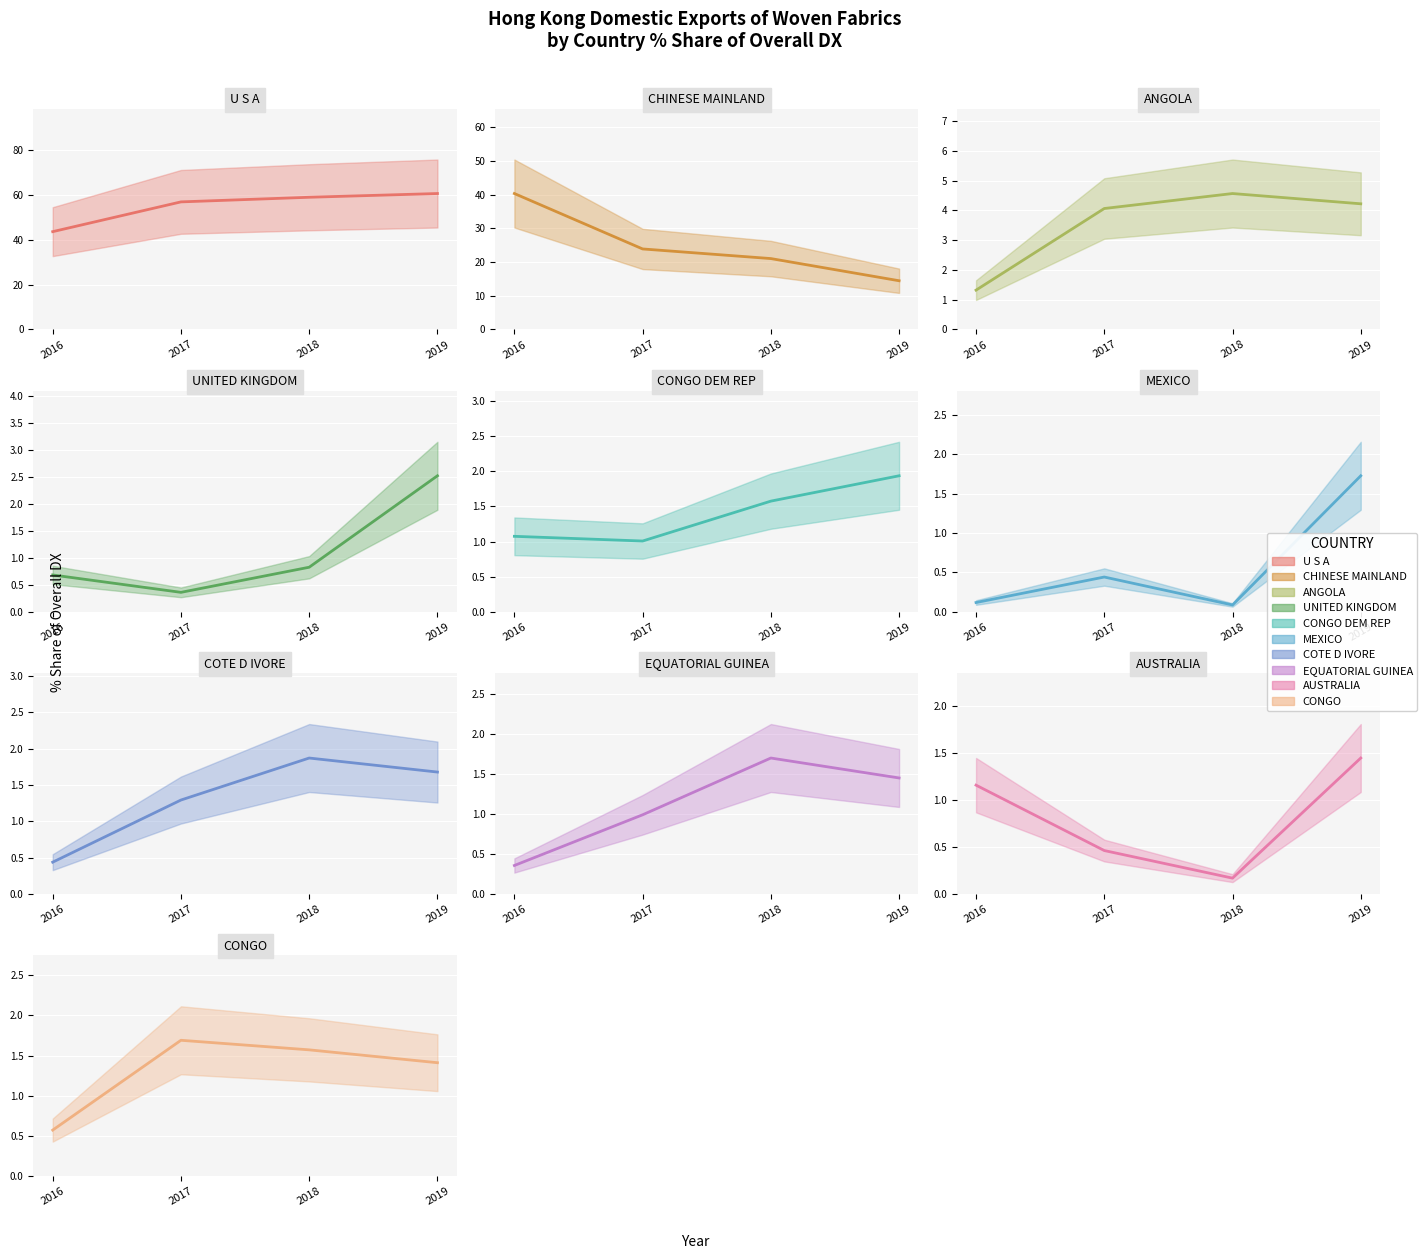

What is the difference between the highest and lowest values at CONGO?

1.1